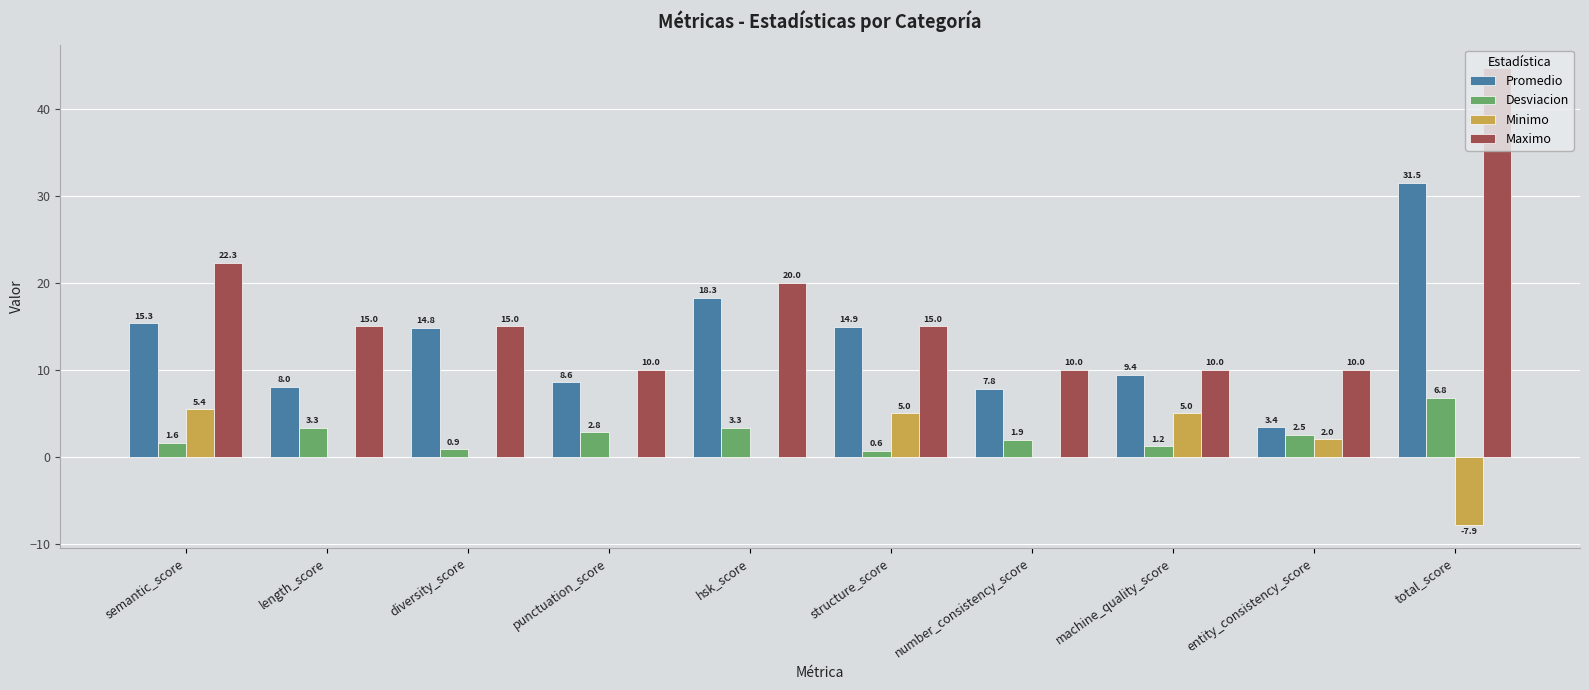

What is the total value across all series at number_consistency_score?

19.7